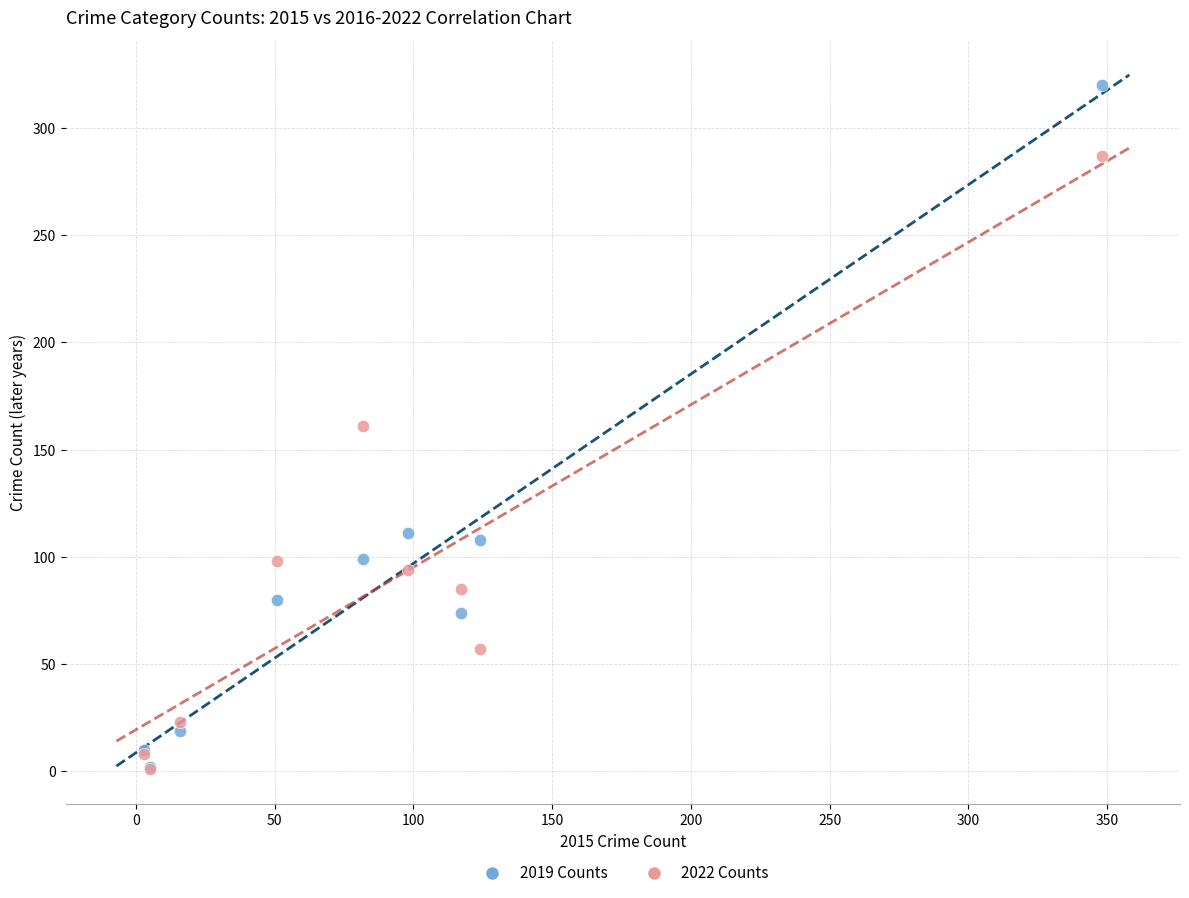

In the 2022 Counts series, what Y value is closest to 144?

161